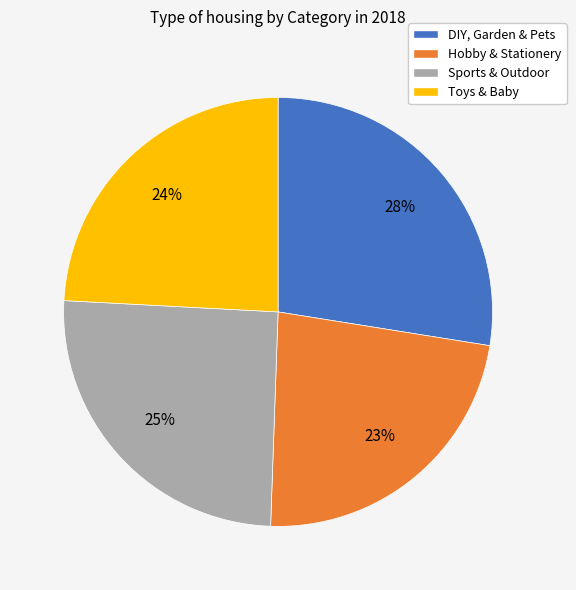

Approximately how many times larger is the value at Toys & Baby compared to Hobby & Stationery?

1.0